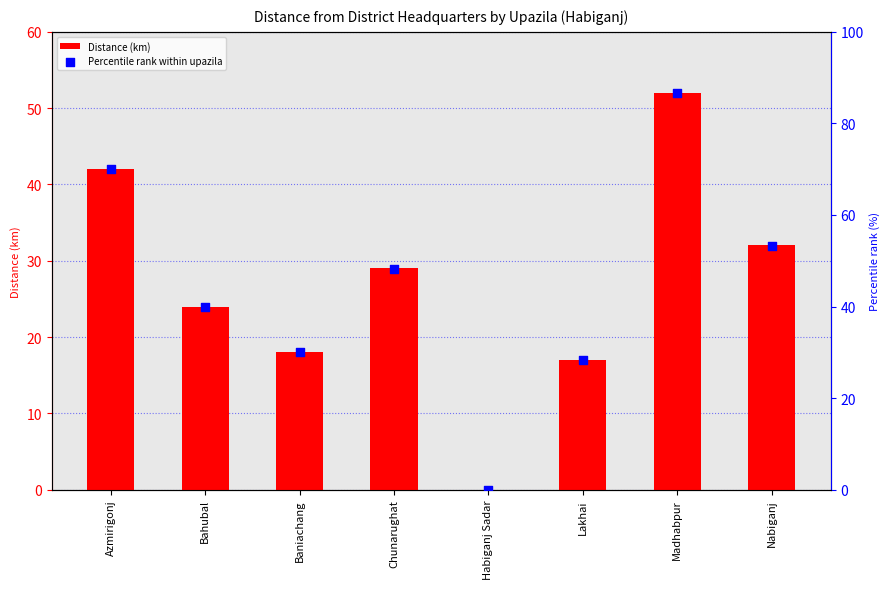

Which series contains the highest Y value?

Percentile rank within upazila